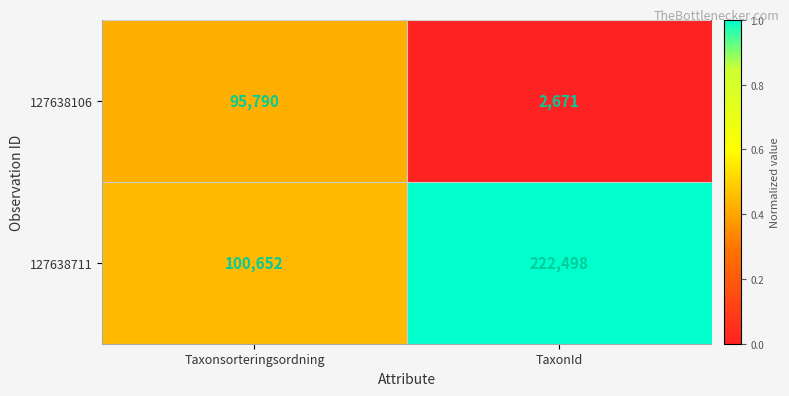

What is the spread (max minus min) of values at TaxonId?

219827